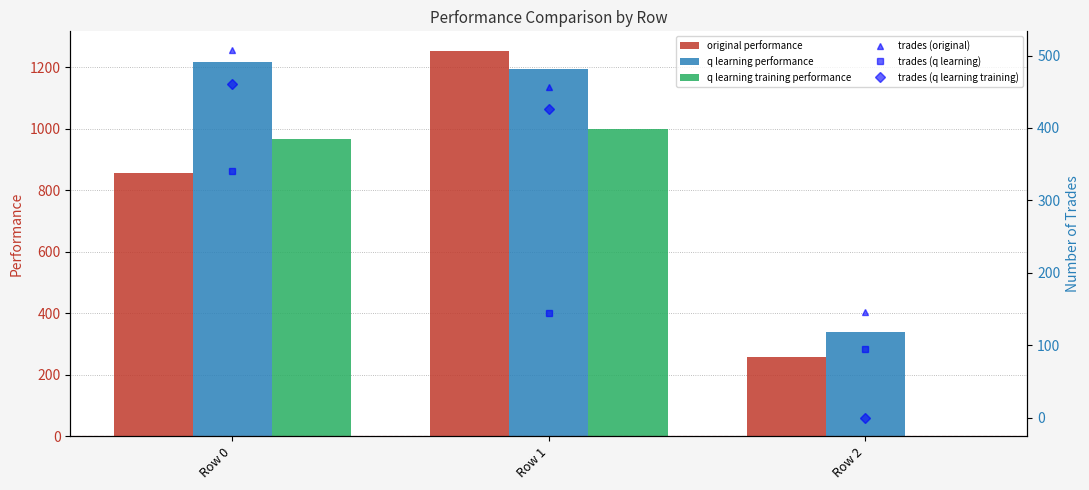

Reading left to right, what are all the values shown in this chart?

original performance: 857.5	1254.8	258.7
q learning performance: 1217.1	1193.6	340.6
q learning training performance: 968.3	999.0	0.0
trades (original): 508.0	456.0	146.0
trades (q learning): 340.0	145.0	95.0
trades (q learning training): 461.0	426.0	0.0